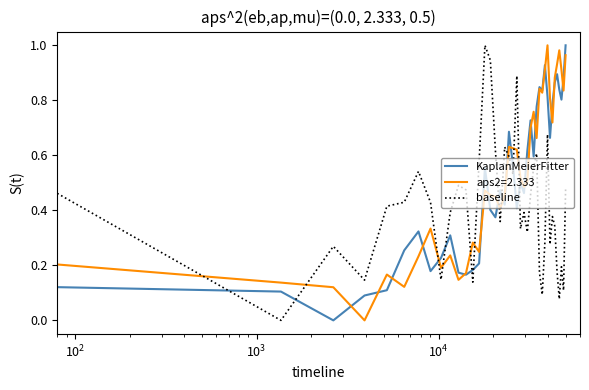

After their last crossing, which series has the higher values: aps2=2.333 or baseline?

aps2=2.333